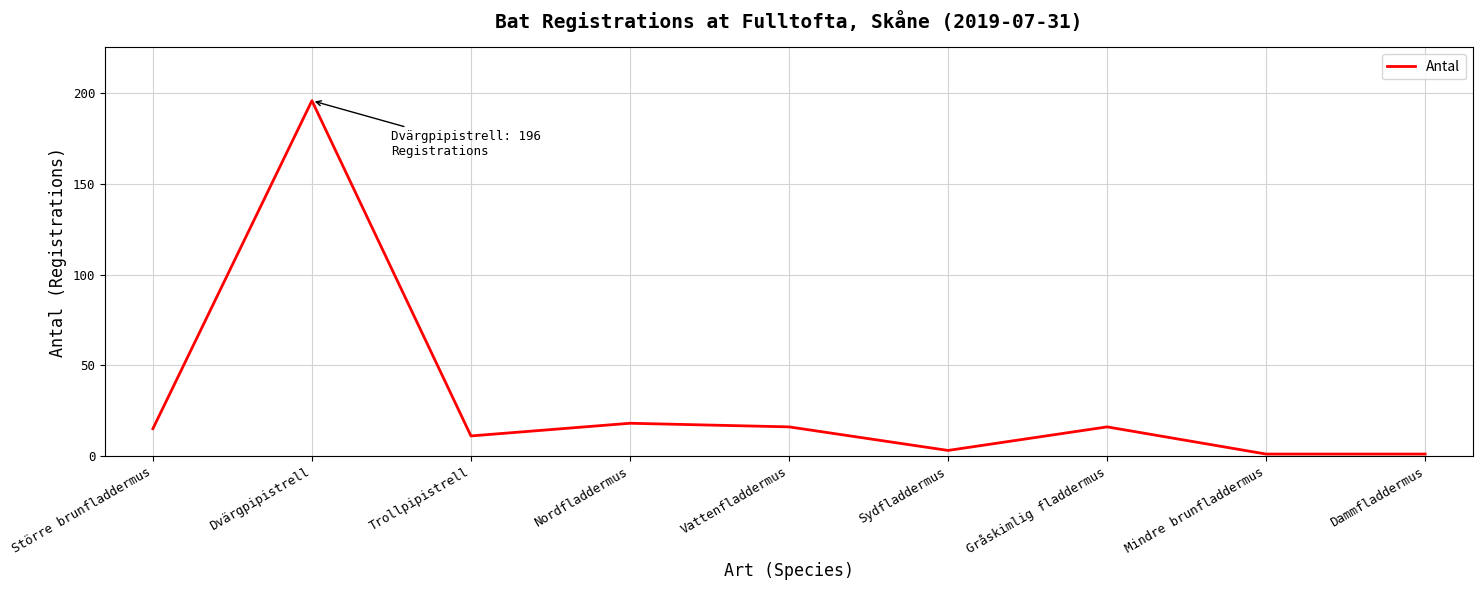

At which label is the value closest to 98?

Nordfladdermus